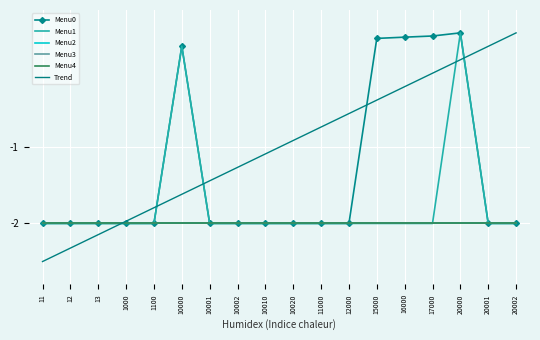

Which category has the highest value in the Menu1 series?

20000